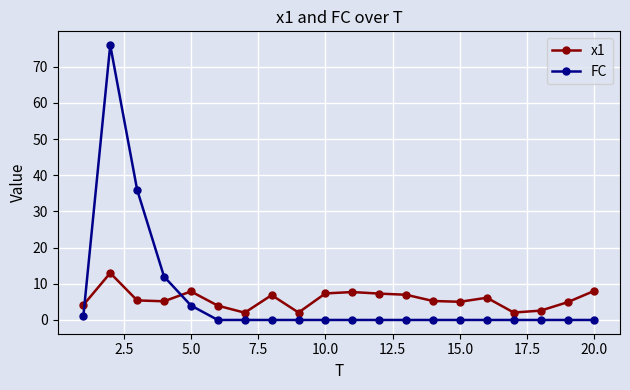

In FC, how many points are higher than both neighbors (excluding endpoints)?

1